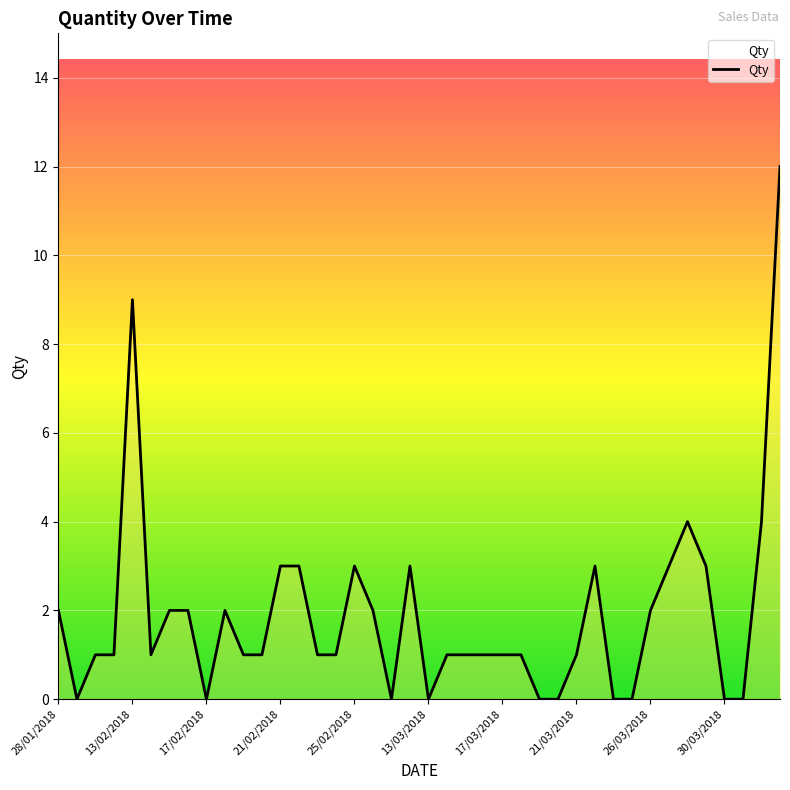

What is the greatest value displayed?

12